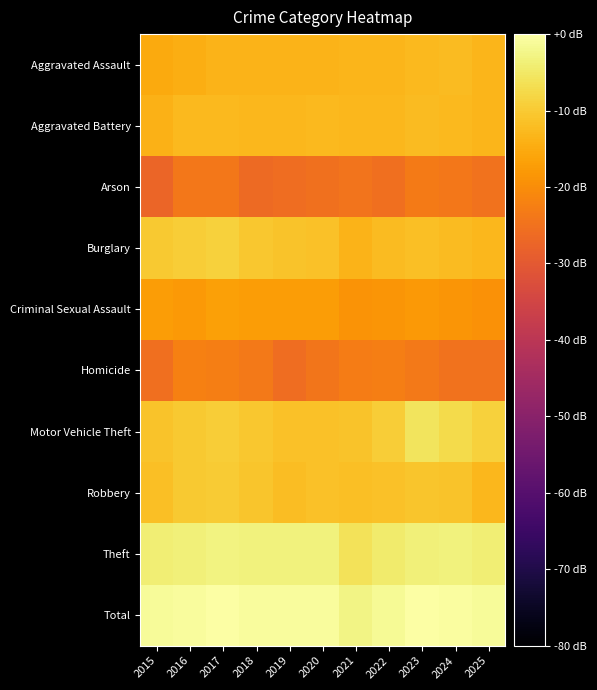

Reading left to right, extract all data points from this chart.

Aggravated Assault: 2015=-15.2	2016=-14.4	2017=-13.6	2018=-13.7	2019=-13.5	2020=-13.6	2021=-13.3	2022=-13.1	2023=-12.7	2024=-12.3	2025=-13.4
Aggravated Battery: 2015=-14.0	2016=-12.7	2017=-12.5	2018=-13.0	2019=-13.0	2020=-12.6	2021=-13.1	2022=-12.9	2023=-12.3	2024=-12.6	2025=-13.3
Arson: 2015=-27.4	2016=-24.0	2017=-23.9	2018=-26.5	2019=-25.8	2020=-25.3	2021=-24.7	2022=-25.5	2023=-23.4	2024=-24.0	2025=-24.8
Burglary: 2015=-10.3	2016=-9.6	2017=-9.0	2018=-10.5	2019=-10.9	2020=-11.4	2021=-13.7	2022=-12.3	2023=-11.9	2024=-12.3	2025=-12.9
Criminal Sexual Assault: 2015=-17.2	2016=-17.8	2017=-16.9	2018=-17.5	2019=-17.3	2020=-17.3	2021=-19.0	2022=-18.5	2023=-18.0	2024=-18.5	2025=-19.3
Homicide: 2015=-25.5	2016=-22.5	2017=-22.5	2018=-23.5	2019=-25.7	2020=-24.1	2021=-23.0	2022=-22.7	2023=-23.5	2024=-24.8	2025=-24.8
Motor Vehicle Theft: 2015=-11.0	2016=-10.2	2017=-9.5	2018=-10.4	2019=-11.3	2020=-11.6	2021=-11.2	2022=-9.6	2023=-5.6	2024=-7.2	2025=-8.9
Robbery: 2015=-11.6	2016=-10.2	2017=-9.9	2018=-10.8	2019=-12.1	2020=-11.4	2021=-11.8	2022=-11.5	2023=-10.8	2024=-11.2	2025=-13.0
Theft: 2015=-3.8	2016=-3.5	2017=-2.9	2018=-3.3	2019=-3.2	2020=-3.3	2021=-6.0	2022=-4.5	2023=-3.5	2024=-3.4	2025=-3.8
Total: 2015=-1.2	2016=-0.6	2017=-0.1	2018=-0.7	2019=-0.9	2020=-0.9	2021=-2.6	2022=-1.4	2023=0.0	2024=-0.4	2025=-1.2